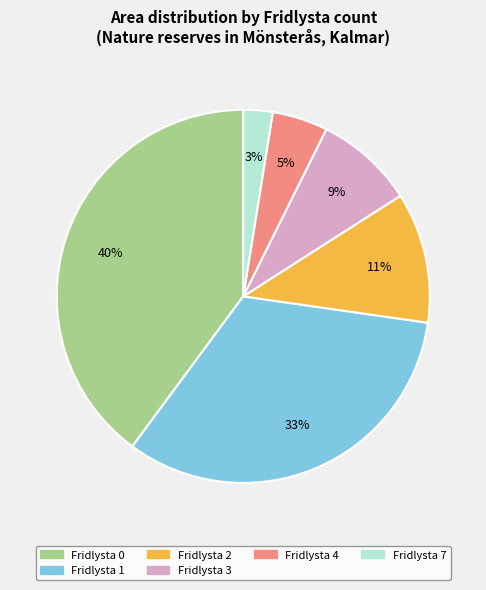

To the nearest percent, what is the difference between the largest and smallest slice percentages?

37%